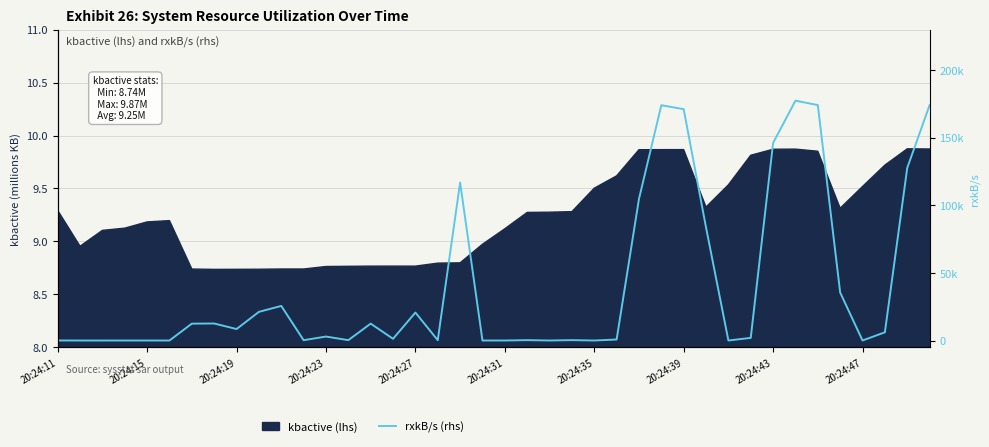

Does the chart have visible grid lines?

Yes